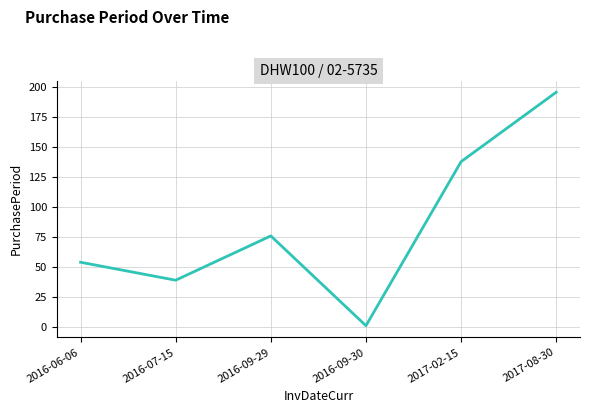

What is the minimum value shown in the chart?

1